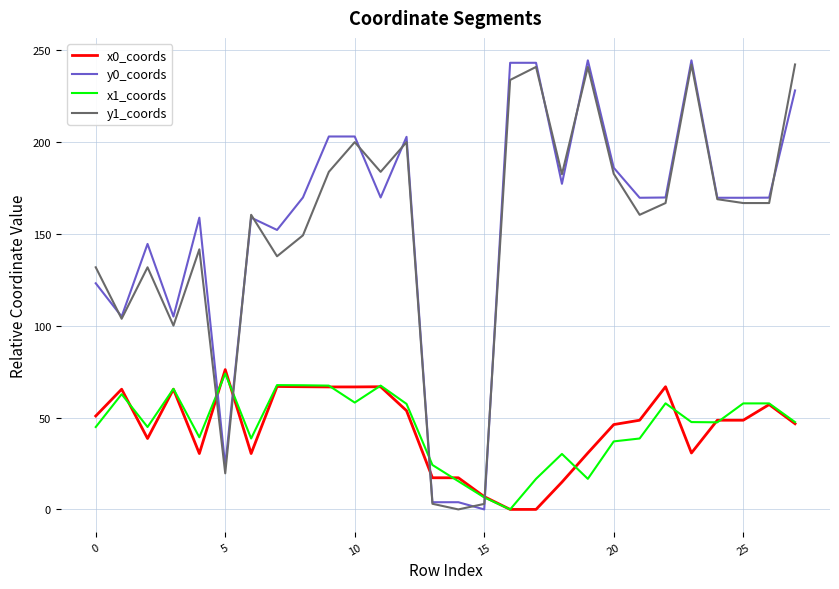

Does the chart display data point markers on the line(s)?

No